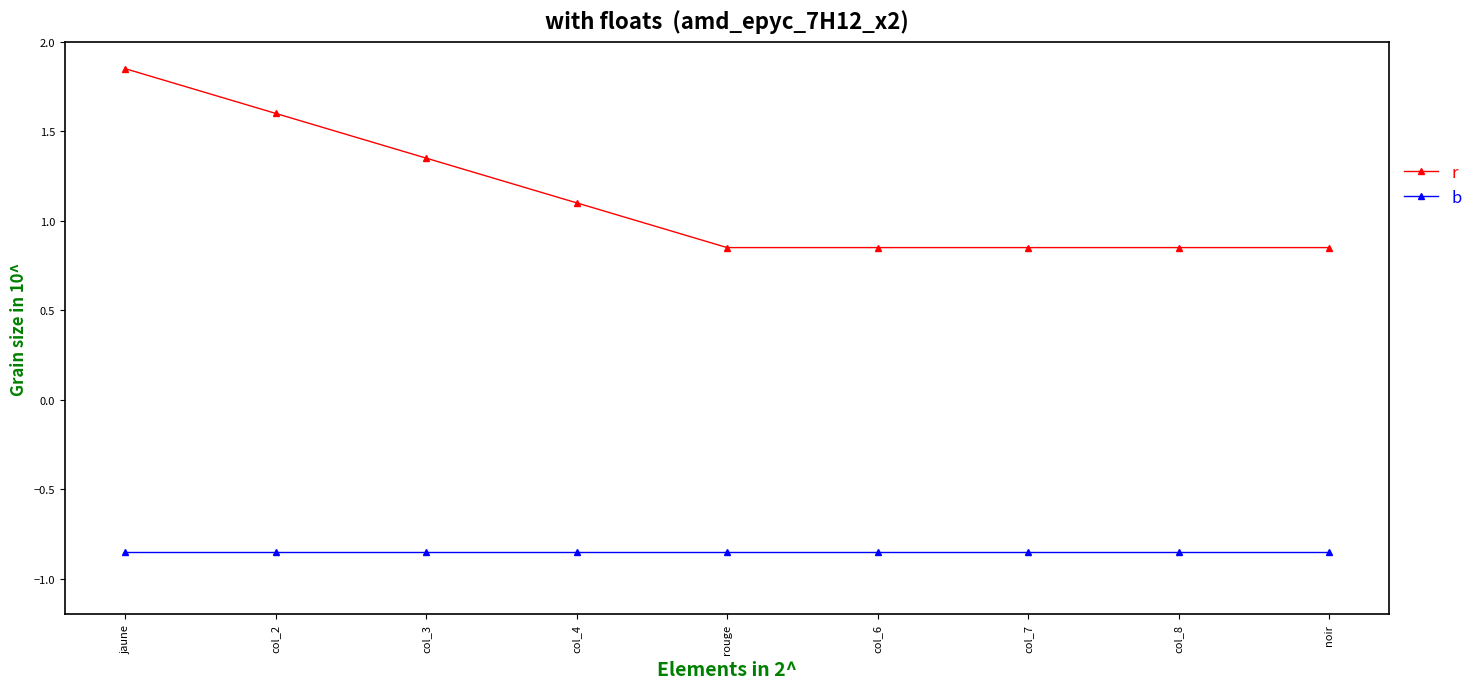

What is the label of the 3rd point from the right?

col_7